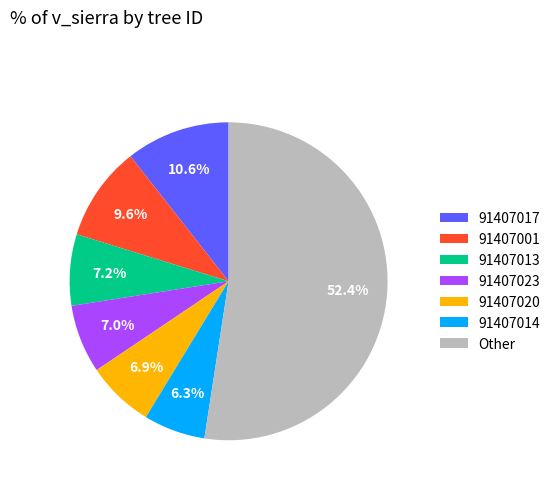

What percentage is the 91407014 slice, to the nearest percent?

6%